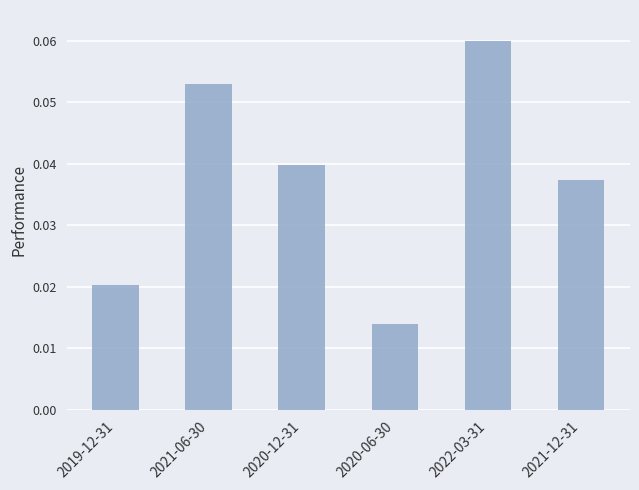

What position from the right is 2020-06-30?

3